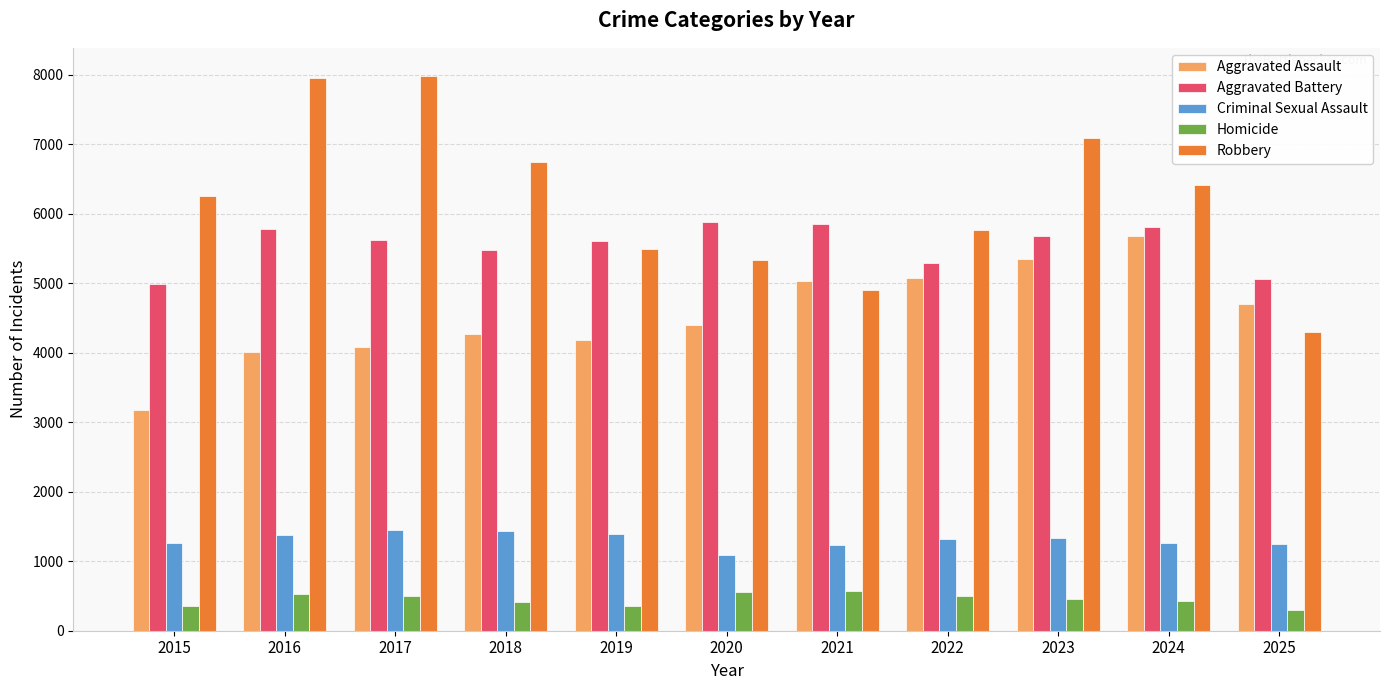

What is the difference between the Robbery values at 2019 and 2020?

152